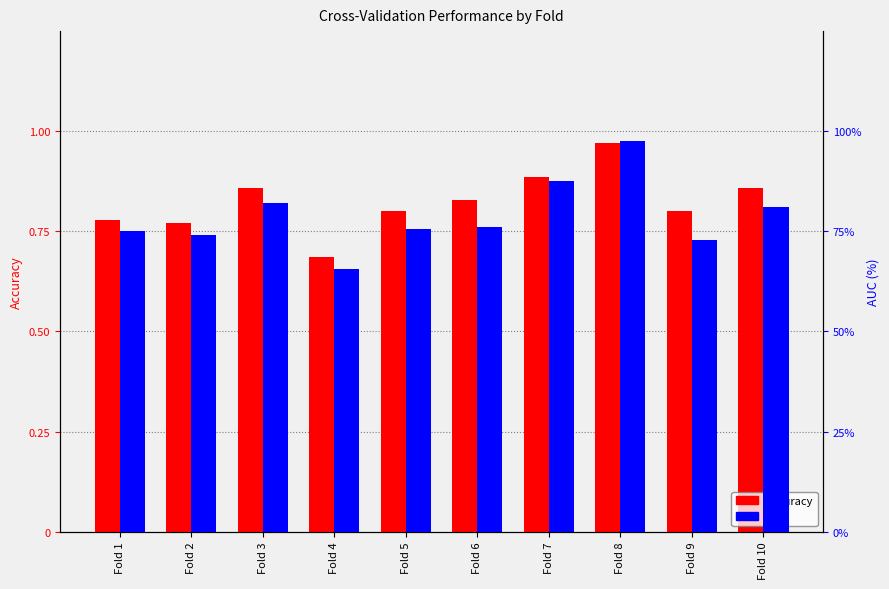

How many categories are shown in the chart?

10